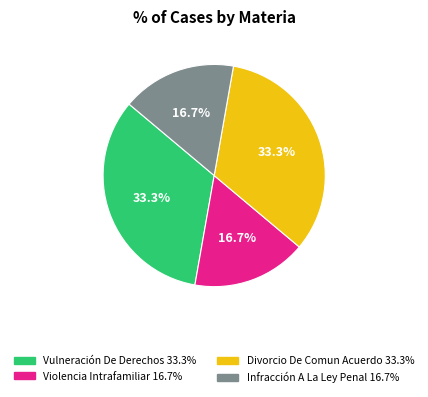

What is the ratio of the value at Violencia Intrafamiliar to the value at Vulneración De Derechos?

0.5